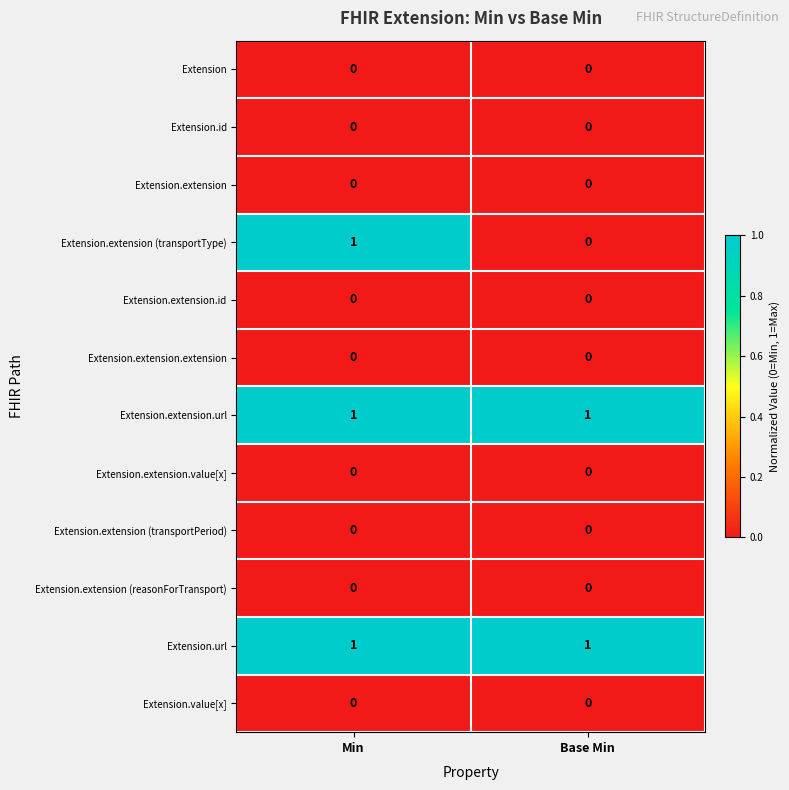

The Extension.id series shows 0 at Base Min. True or false?

True